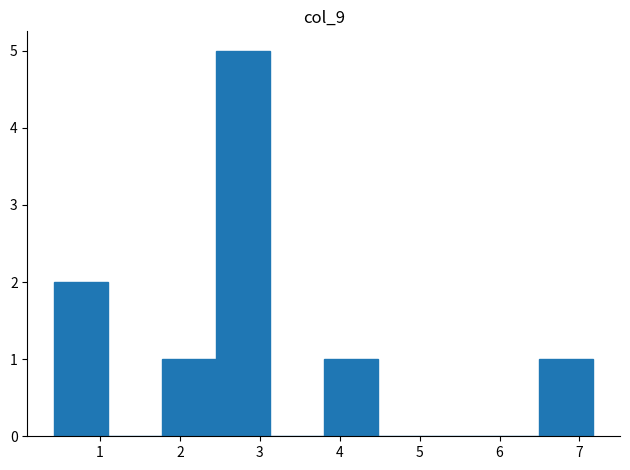

Reading left to right, list every bar in this chart as the range it spans on the x-axis followed by its height. Neither the bar edges nor the heights are printed on the chart, so give them approximately, as read against the axes.

0.4 to 1.1: 2
1.1 to 1.8: 0
1.8 to 2.5: 1
2.5 to 3.1: 5
3.1 to 3.8: 0
3.8 to 4.5: 1
4.5 to 5.1: 0
5.1 to 5.8: 0
5.8 to 6.5: 0
6.5 to 7.2: 1